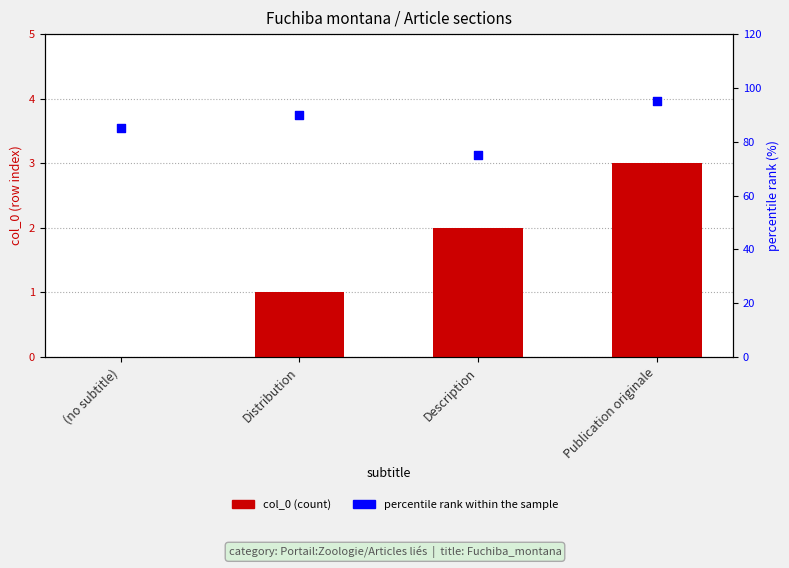

Is the value of col_0 at Distribution greater than the value of percentile rank within the sample at Publication originale?

No